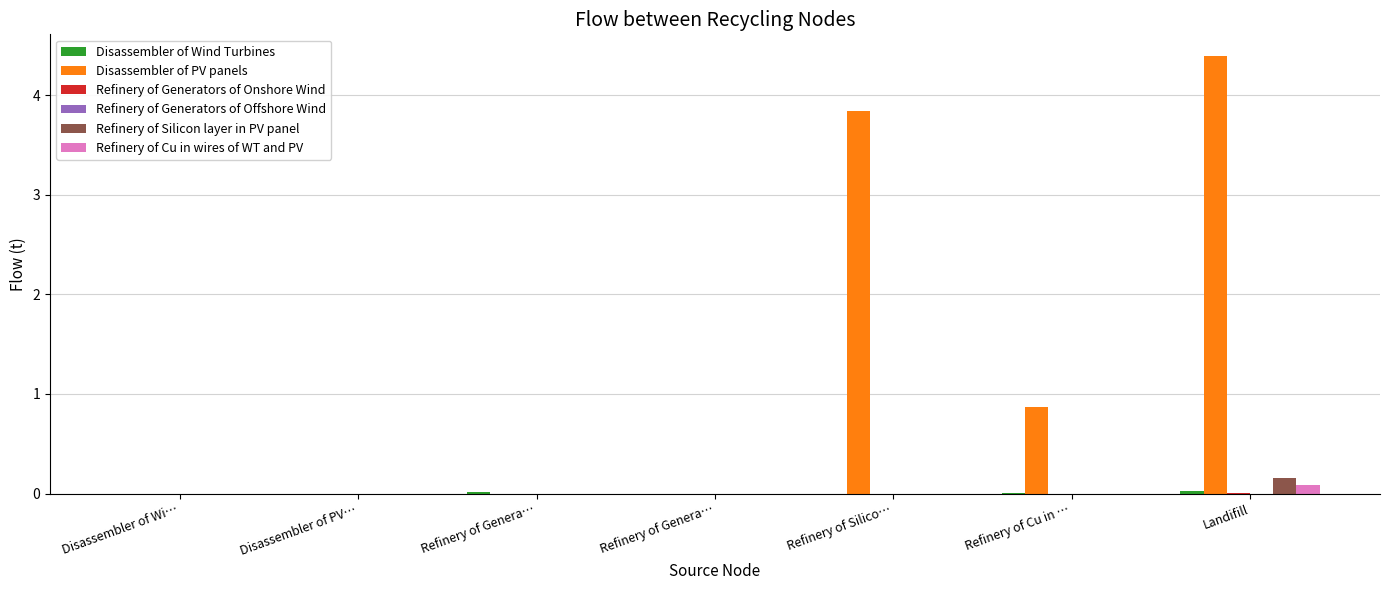

Which label corresponds to the largest value in the chart?

Landifill